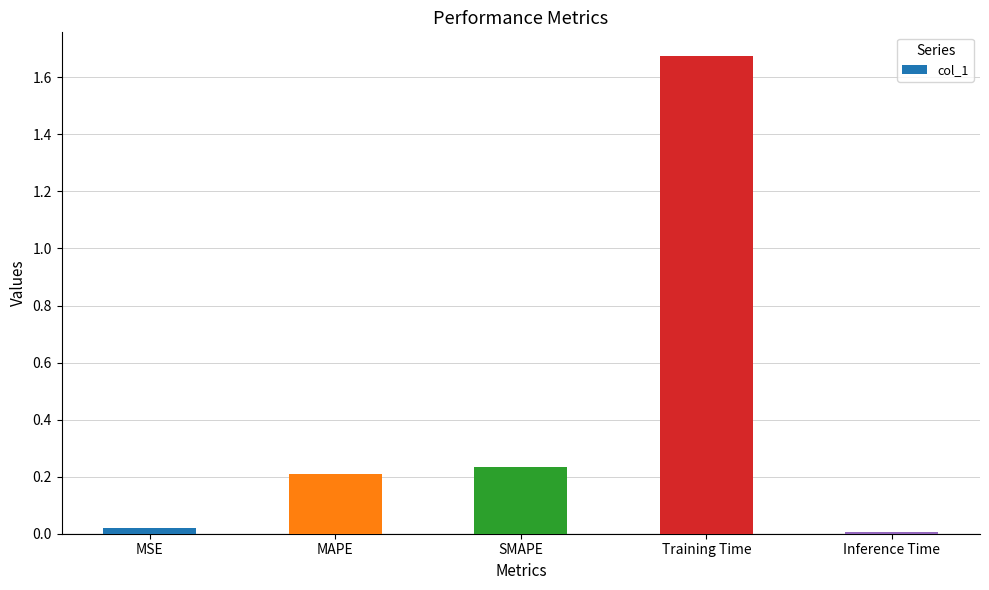

What is the average value?

0.4